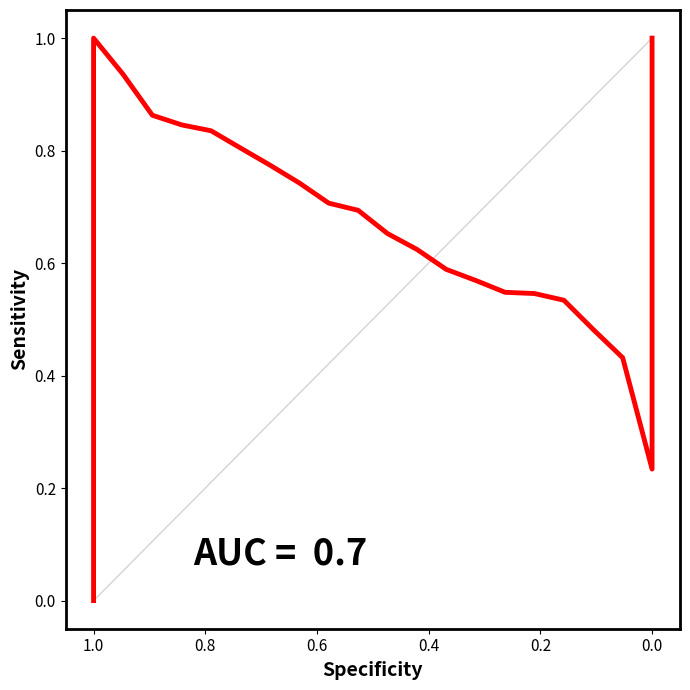

What is the sum of all values?

14.4